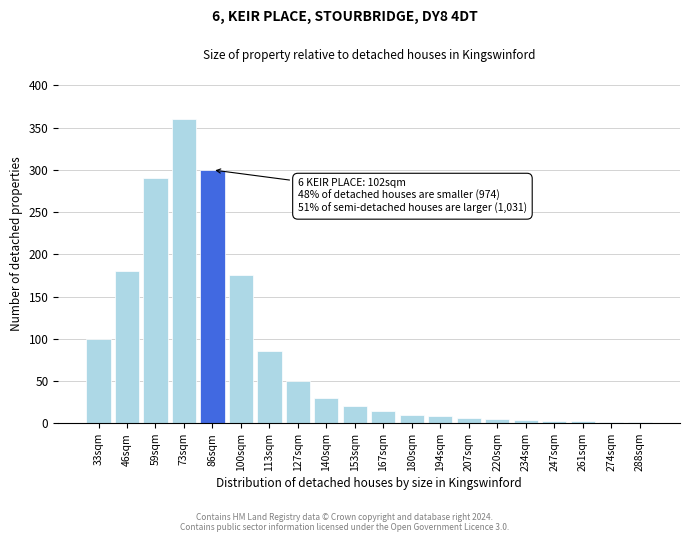

True or false: the data shows 15 at 167sqm.

True